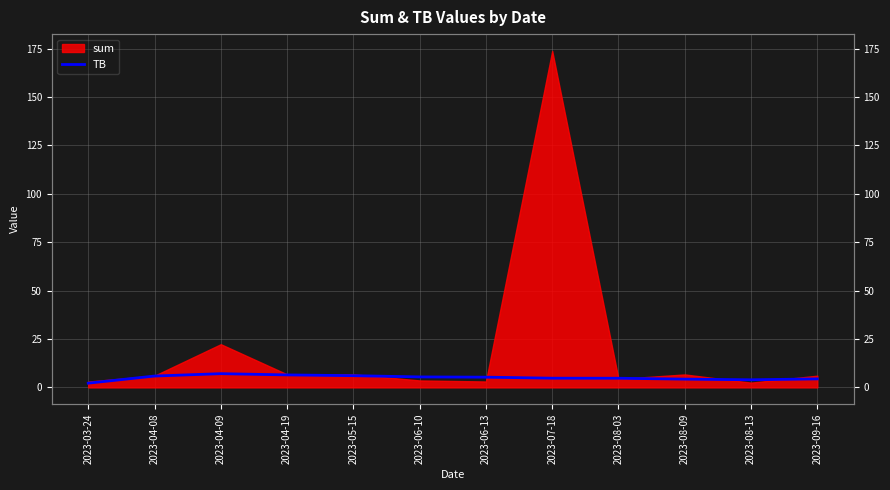

How many interior local valleys (lower than both neighbors) does the data have?

1